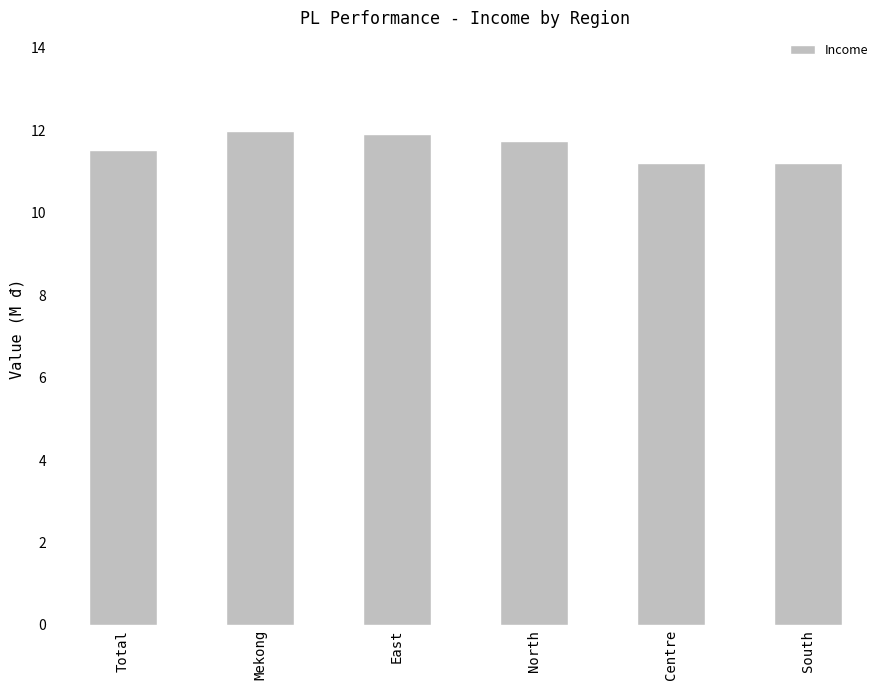

Are the bars horizontal?

No